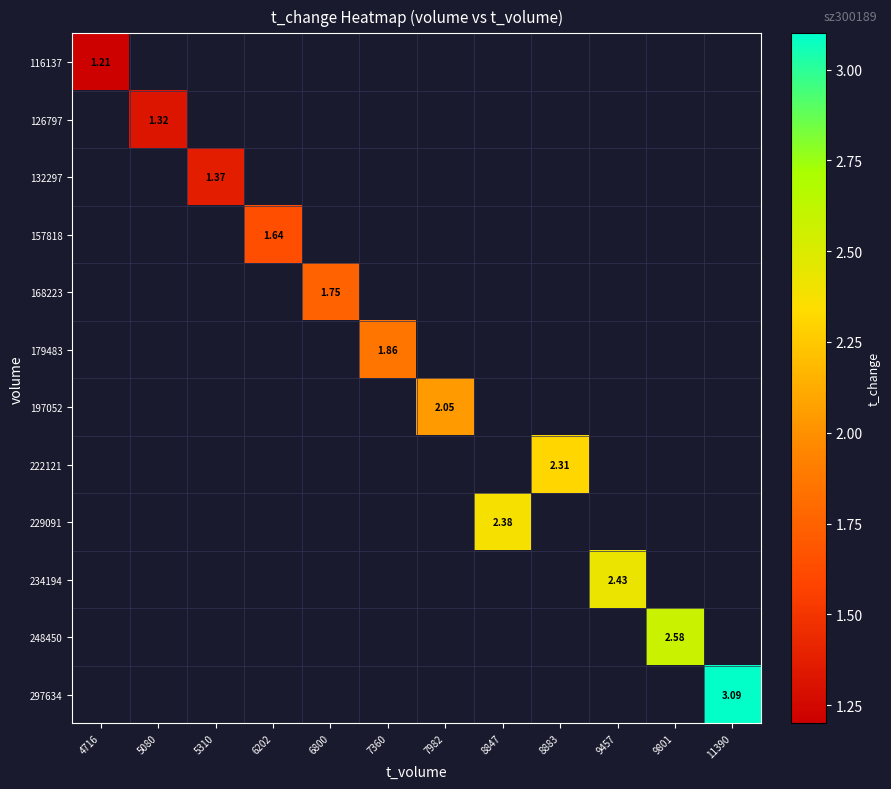

Read the 116137 value at 4716.

1.2